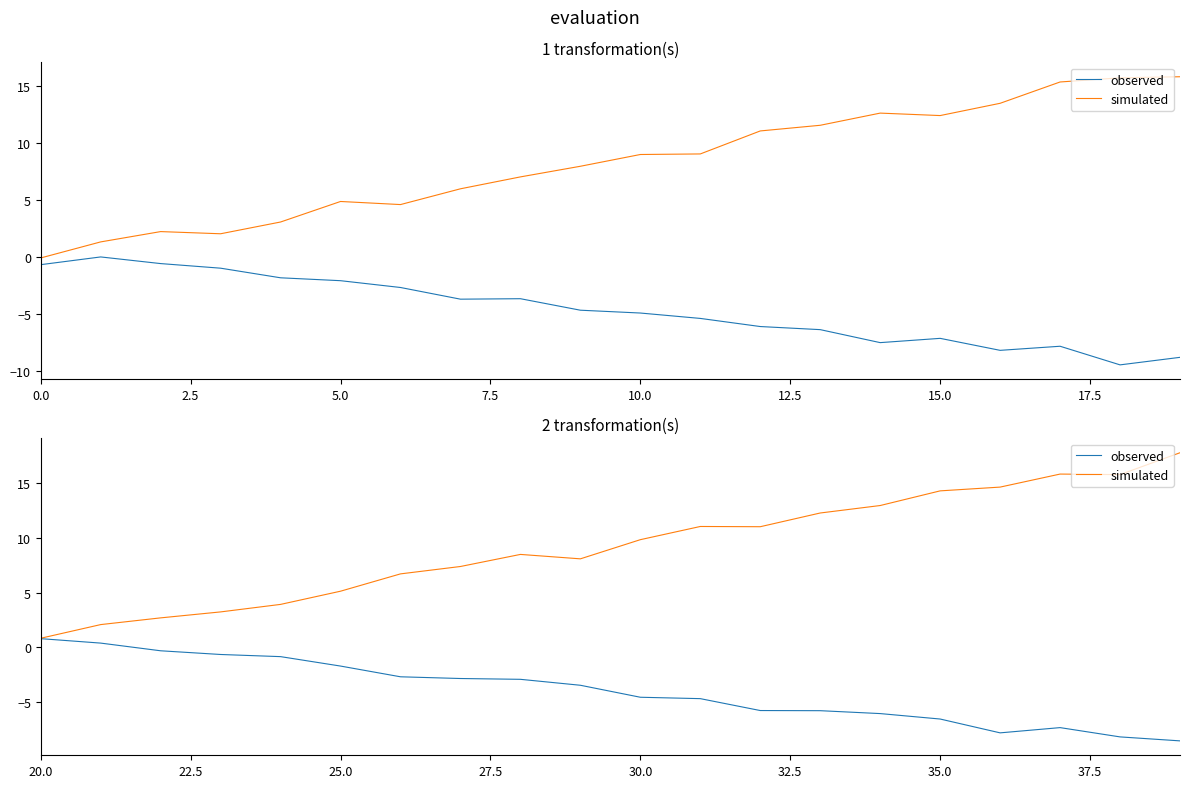

What is the difference between the maximum and minimum values in the simulated series?

17.0